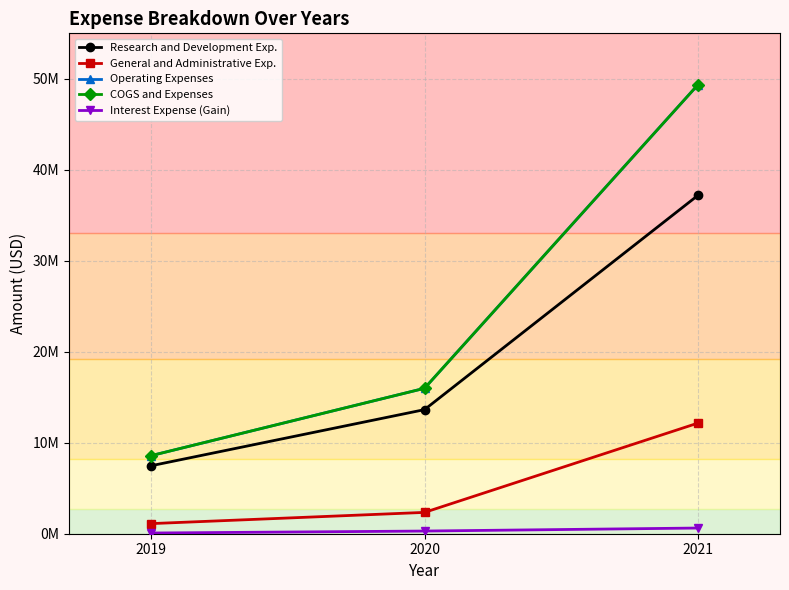

What is the difference between the maximum and minimum values in the Research and Development Exp. series?

29723000